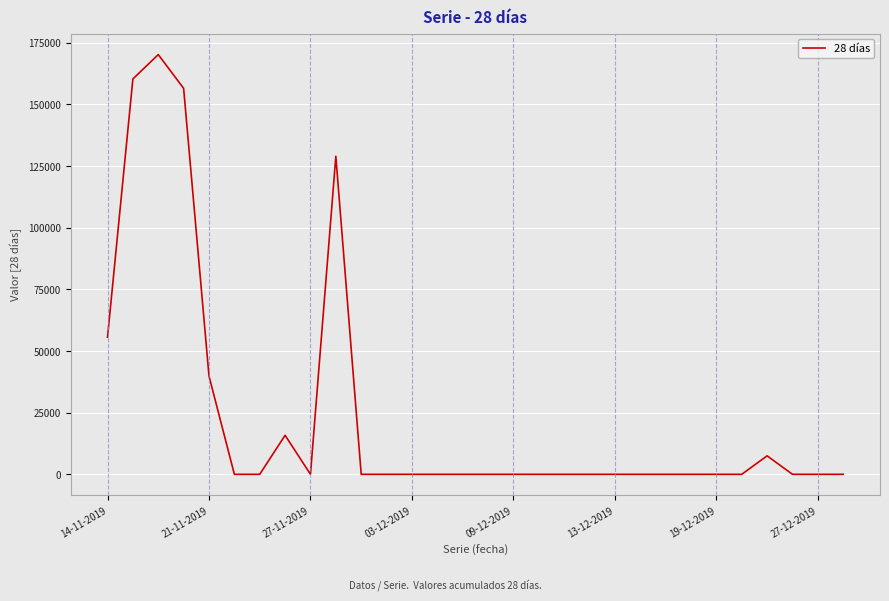

What is the sum of all values?

734950